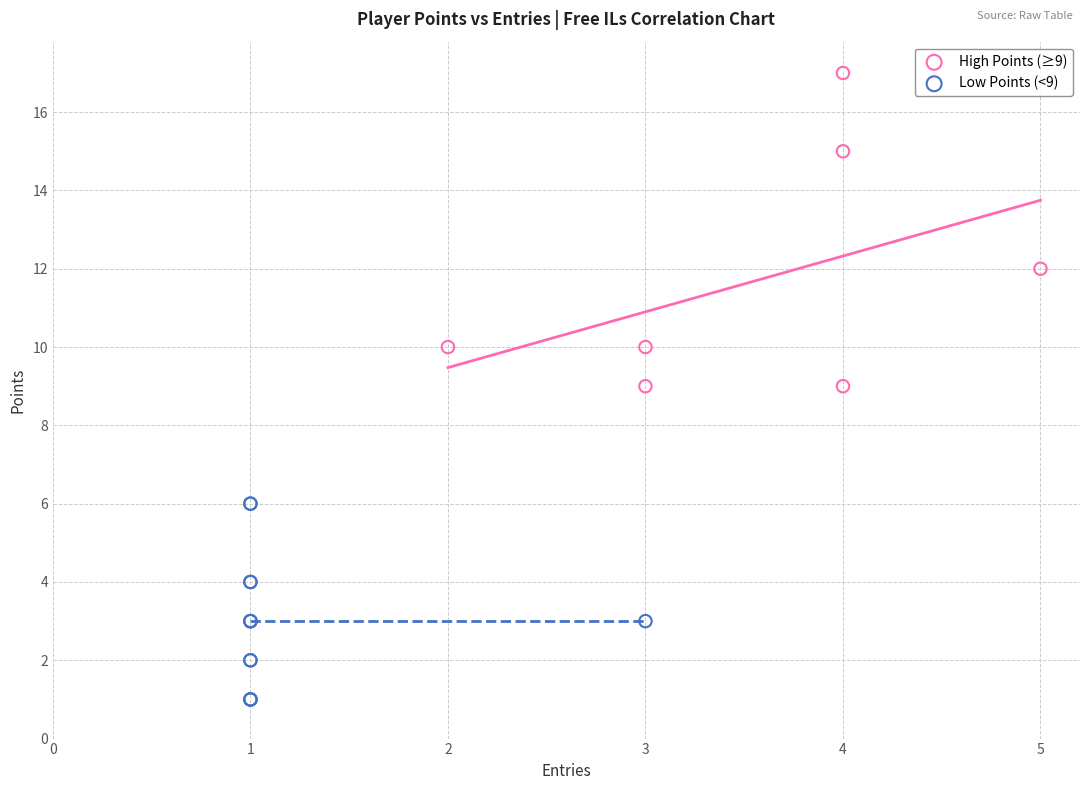

Which series reaches the maximum Y coordinate?

High Points (≥9)